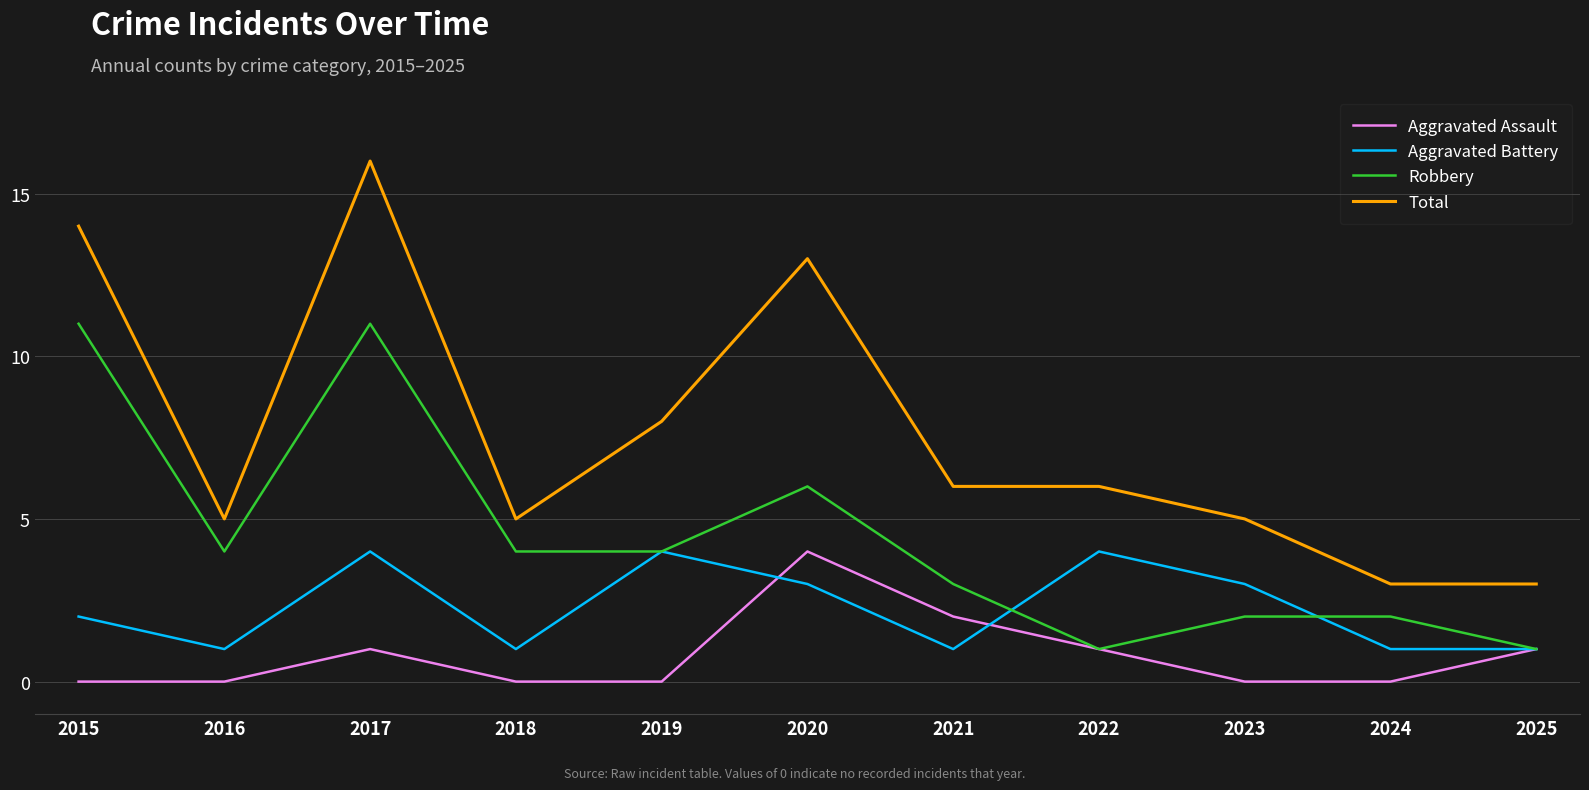

The Total series shows 2 at 2016. True or false?

False